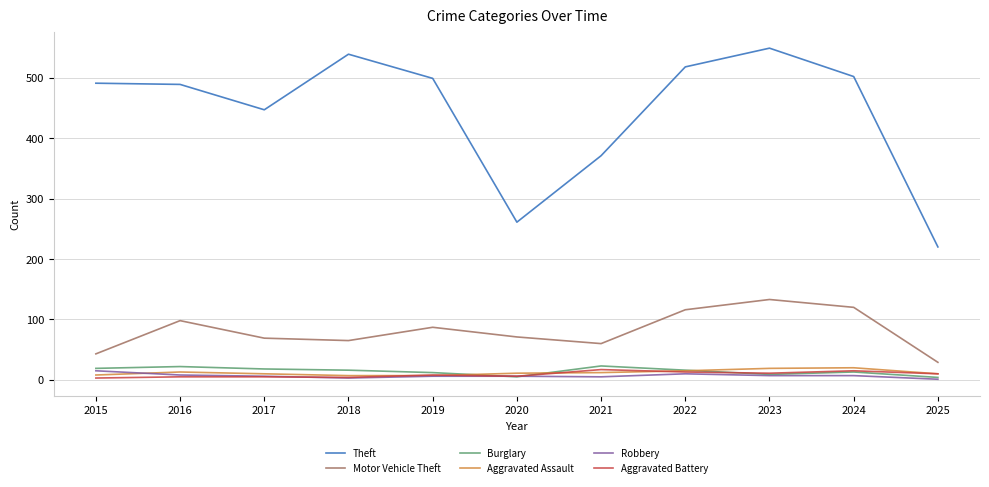

True or false: Theft and Burglary intersect in this chart.

False